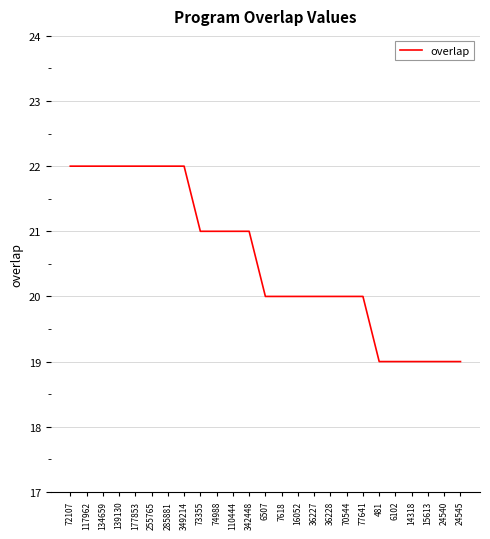

What position from the left is 481?

20